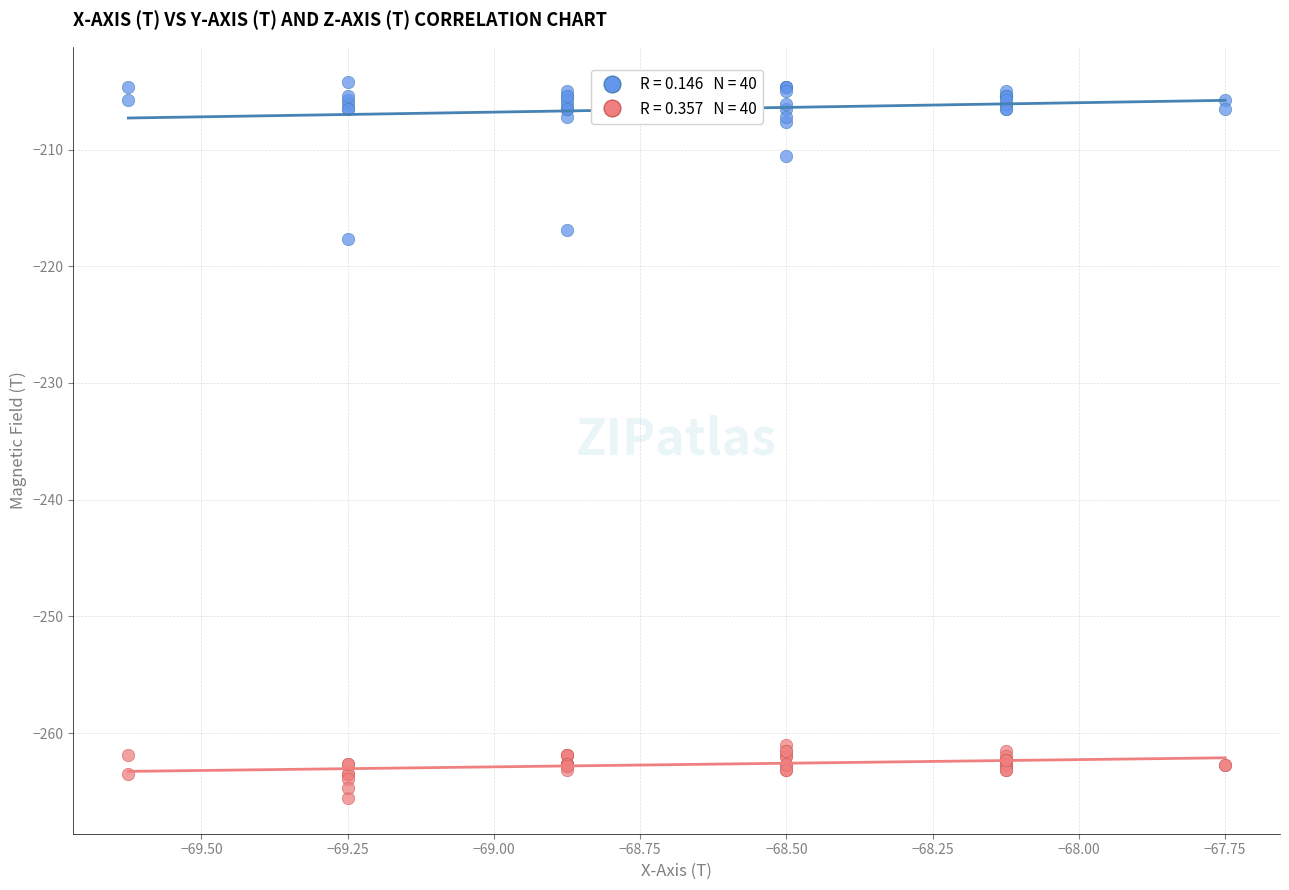

Across all series, what Y value is closest to -234?

-217.6